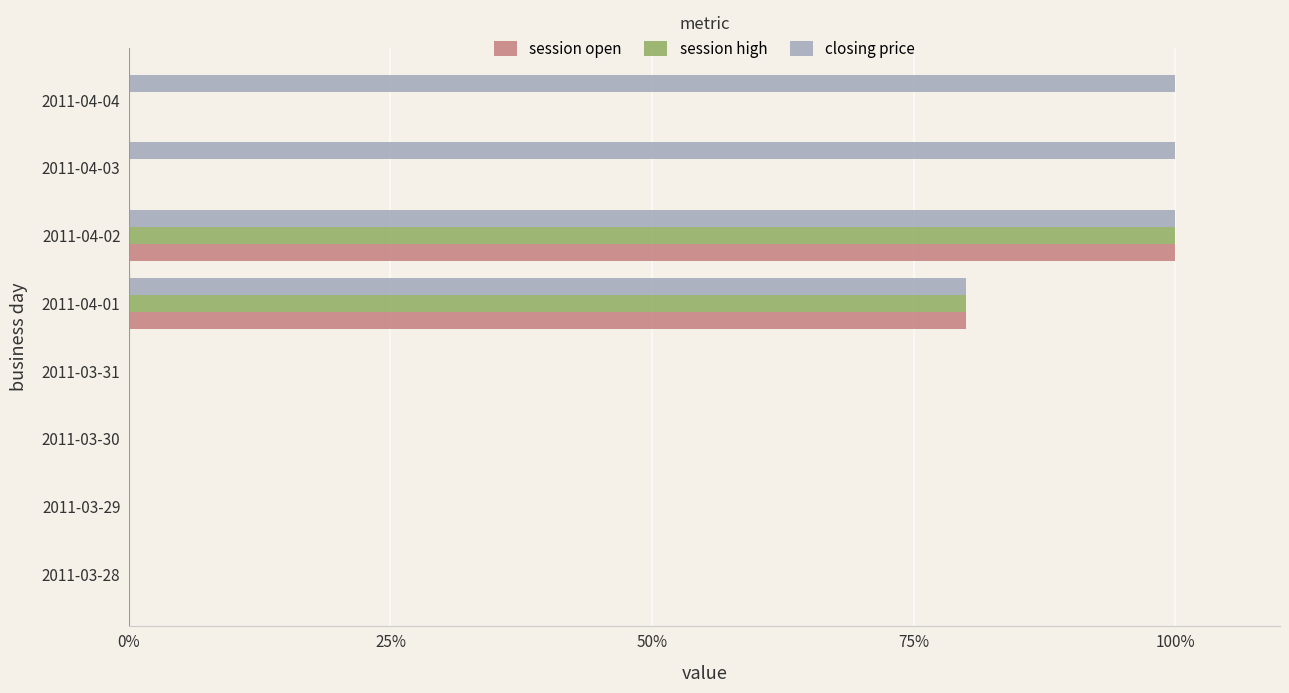

Between 2011-03-28 and 2011-04-03, which series saw the biggest shift?

closing price